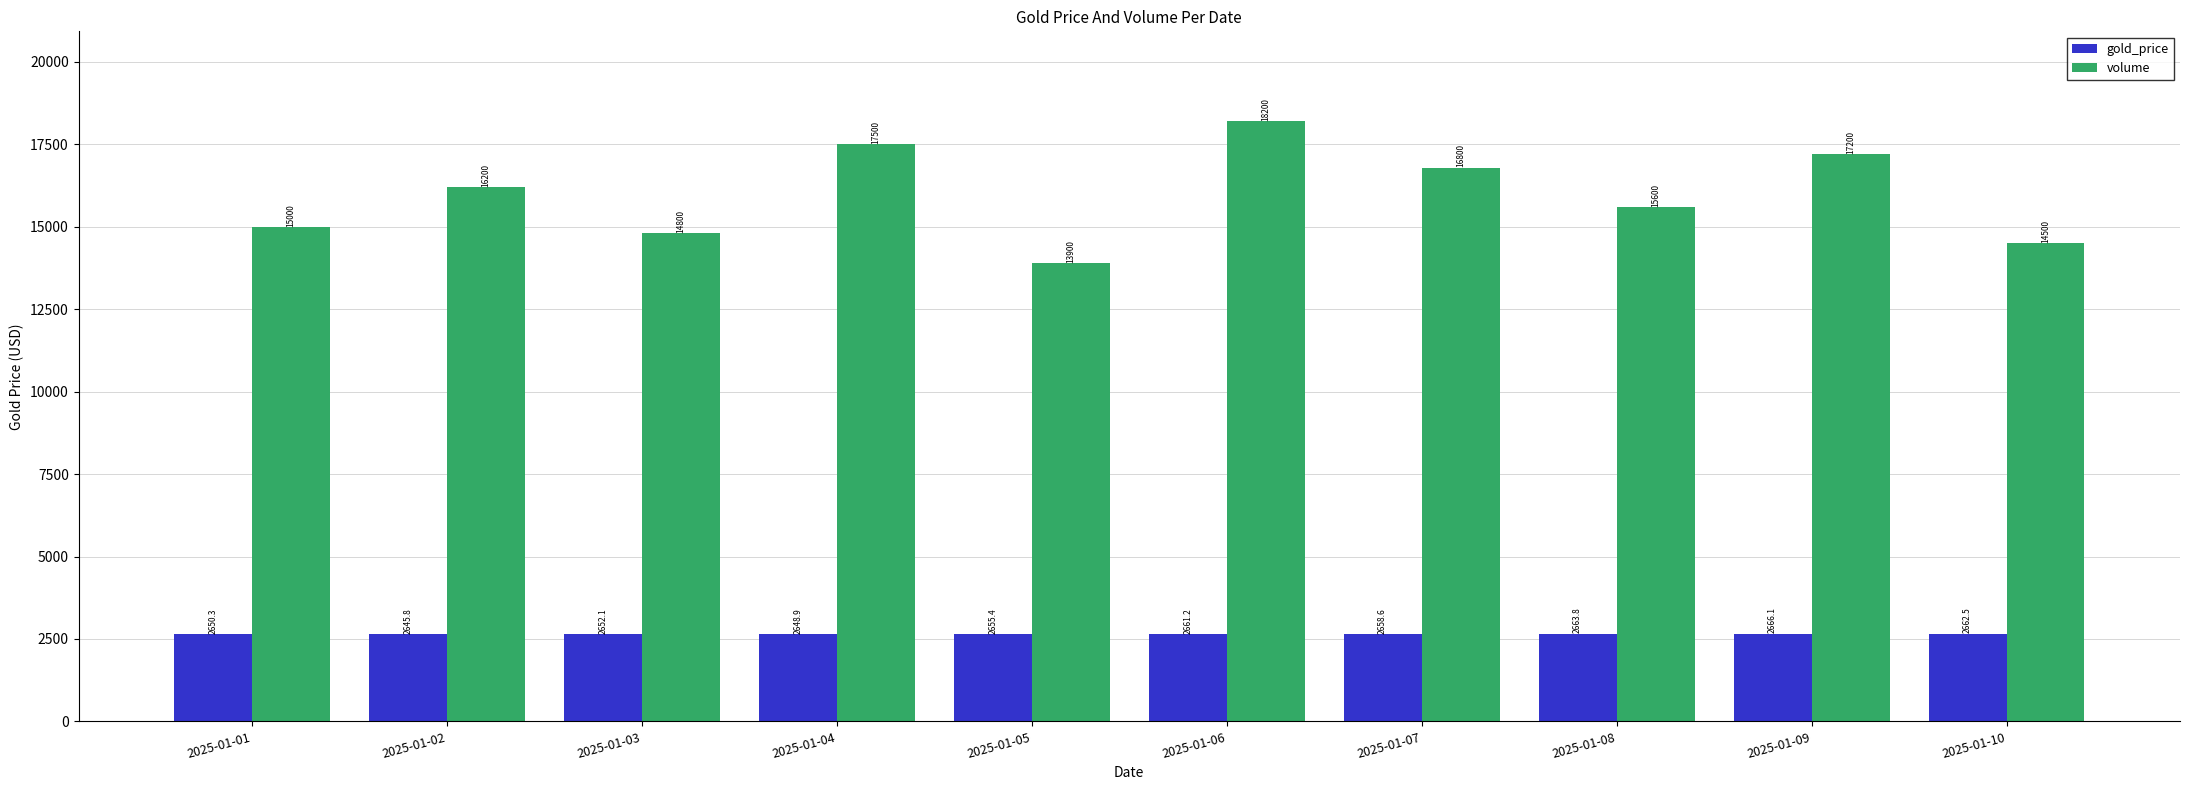

Reading left to right, what are all the values shown in this chart?

gold_price: 2650.3	2645.8	2652.1	2648.9	2655.4	2661.2	2658.6	2663.8	2666.1	2662.5
volume: 15000.0	16200.0	14800.0	17500.0	13900.0	18200.0	16800.0	15600.0	17200.0	14500.0